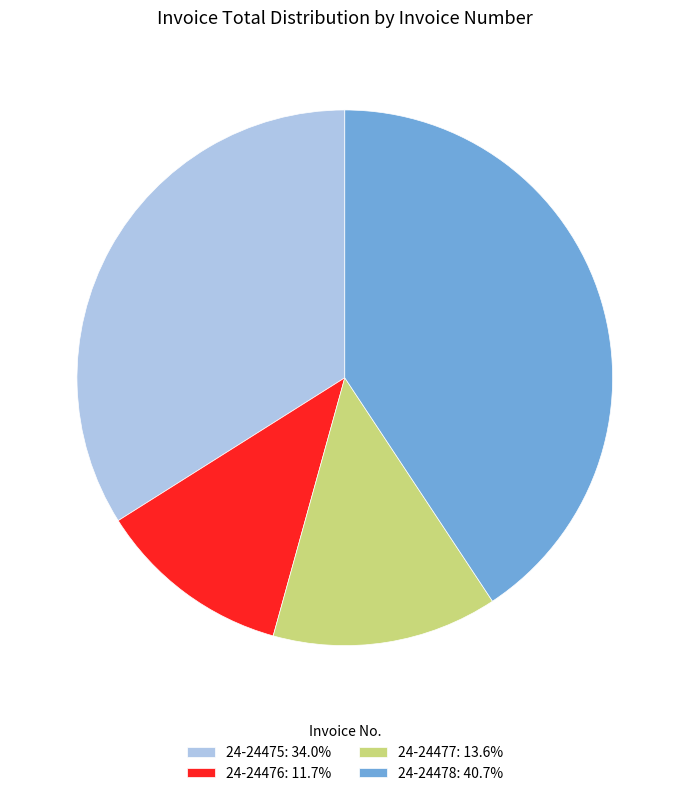

What is the smallest slice in the pie chart?

24-24476